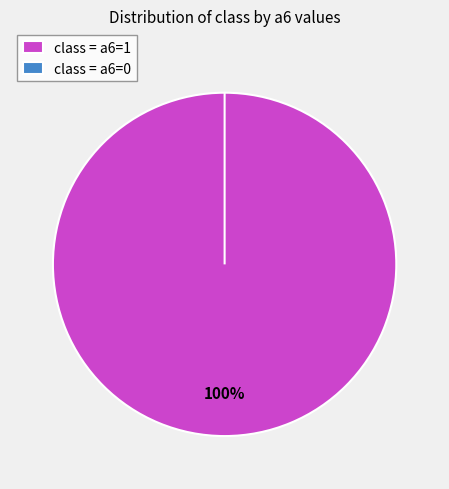

What percentage is the a6=1 slice, to the nearest percent?

100%